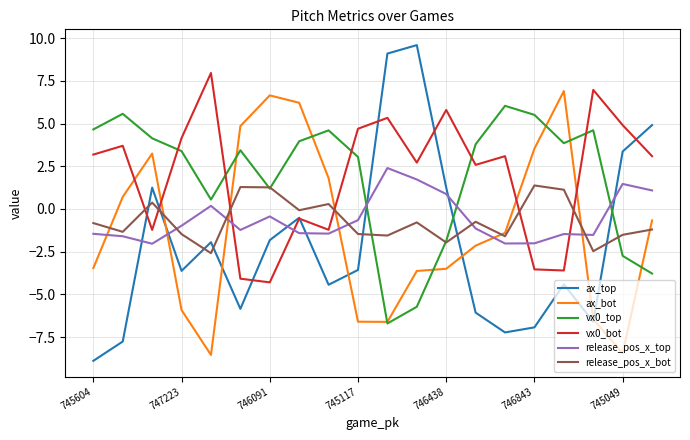

What is the lowest value of the release_pos_x_top series?

-2.0